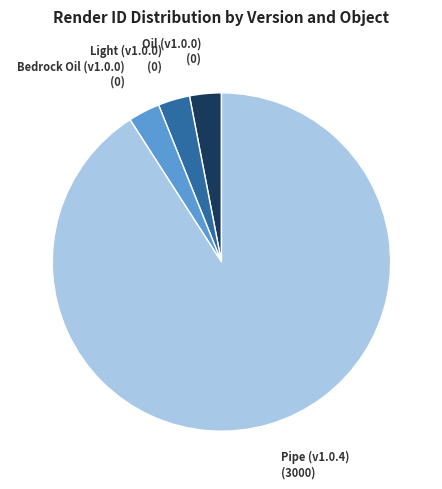

Does any single category account for the majority?

Yes